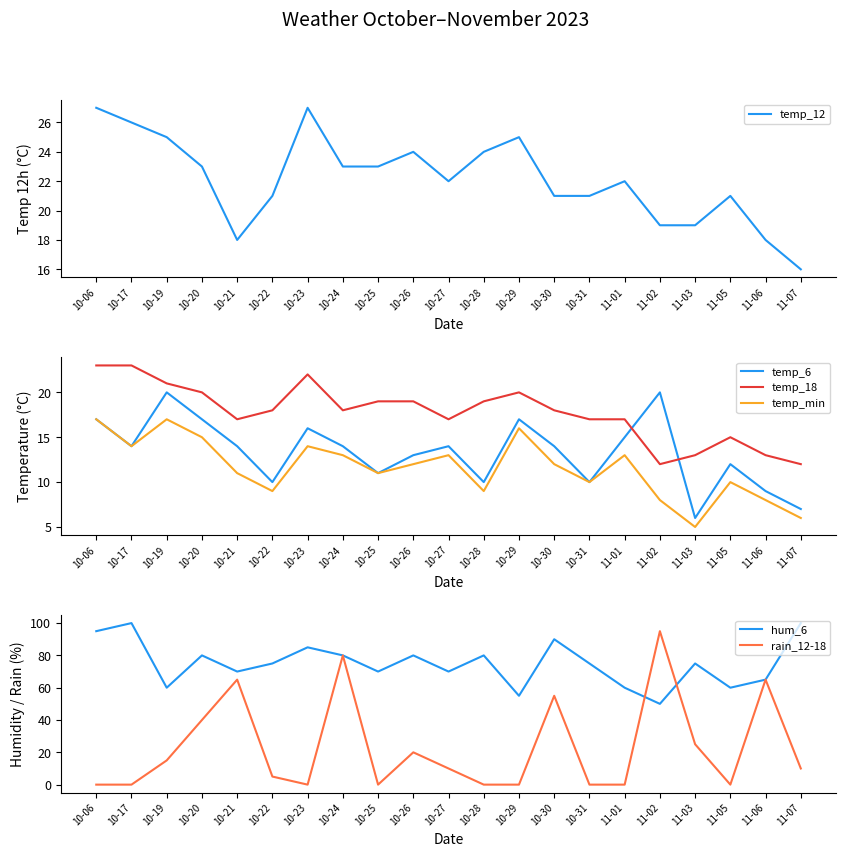

Where is the first local maximum for temp_18?

10-23